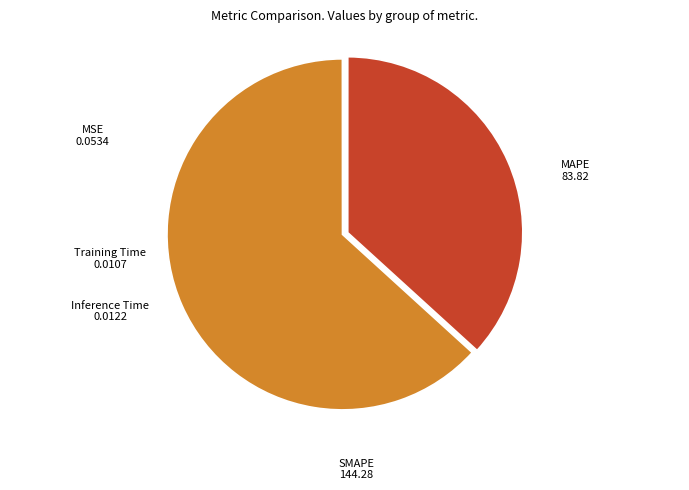

The SMAPE slice represents 77% of the pie. True or false?

False